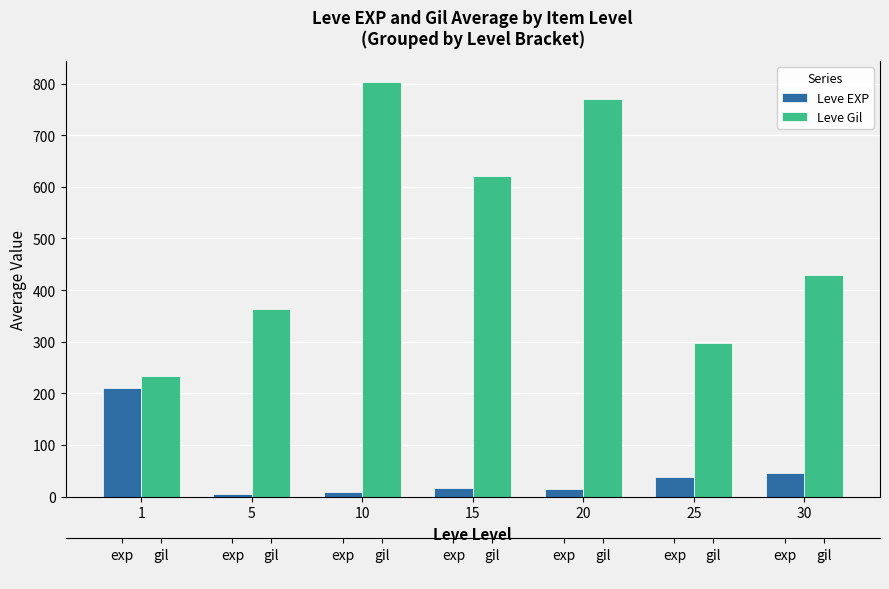

Which series has the largest range (max minus min)?

Leve Gil